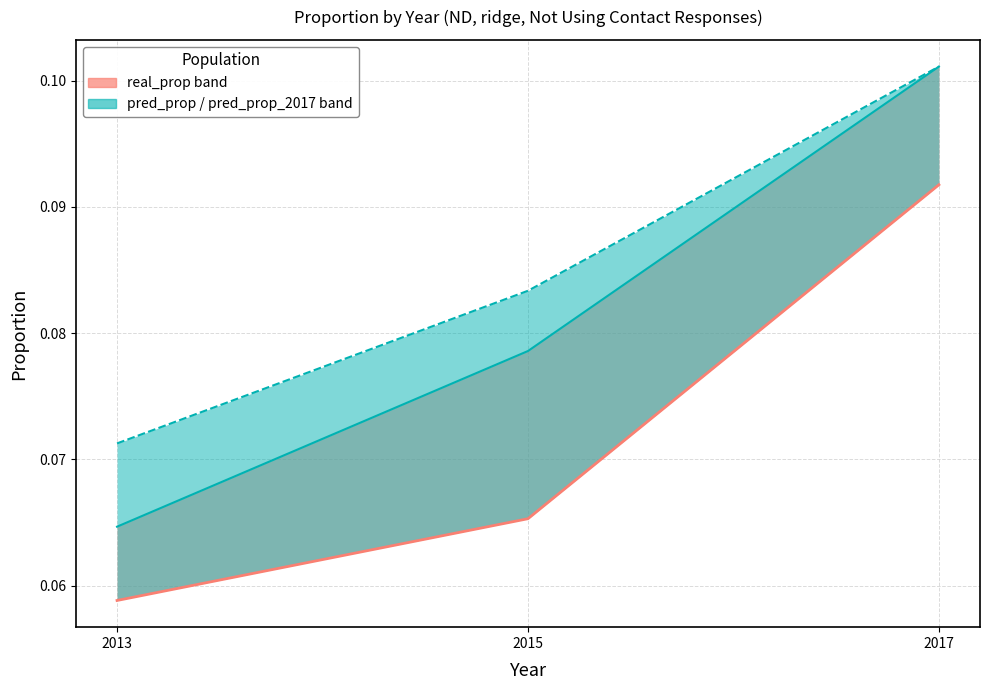

Is it true that pred_prop equals 0.1 at 2013?

True